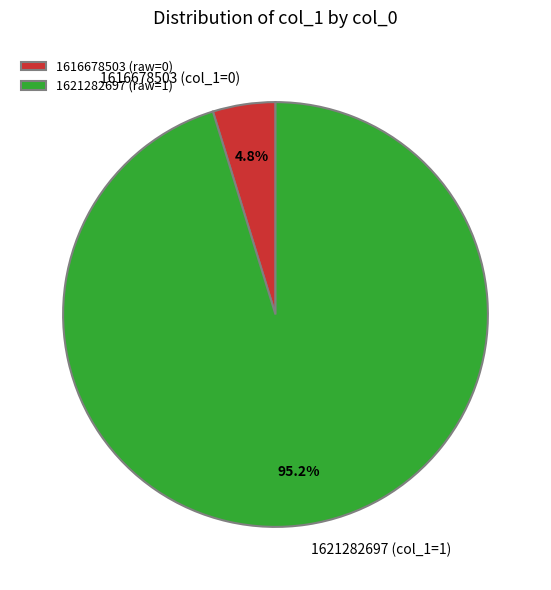

To the nearest percent, what is the difference between the 1621282697 and 1616678503 slice percentages?

90%